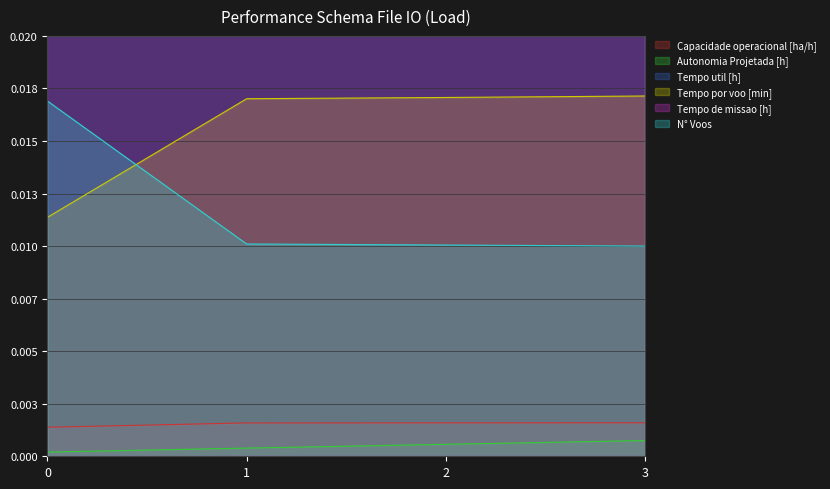

Reading left to right, transcribe all the data shown in this chart.

Capacidade operacional [ha/h]: 0.0	0.0	0.0	0.0
Autonomia Projetada [h]: 0.0	0.0	0.0	0.0
Tempo util [h]: 0.1	0.1	0.1	0.1
Tempo por voo [min]: 0.0	0.0	0.0	0.0
Tempo de missao [h]: 0.1	0.1	0.1	0.1
N° Voos: 0.0	0.0	0.0	0.0